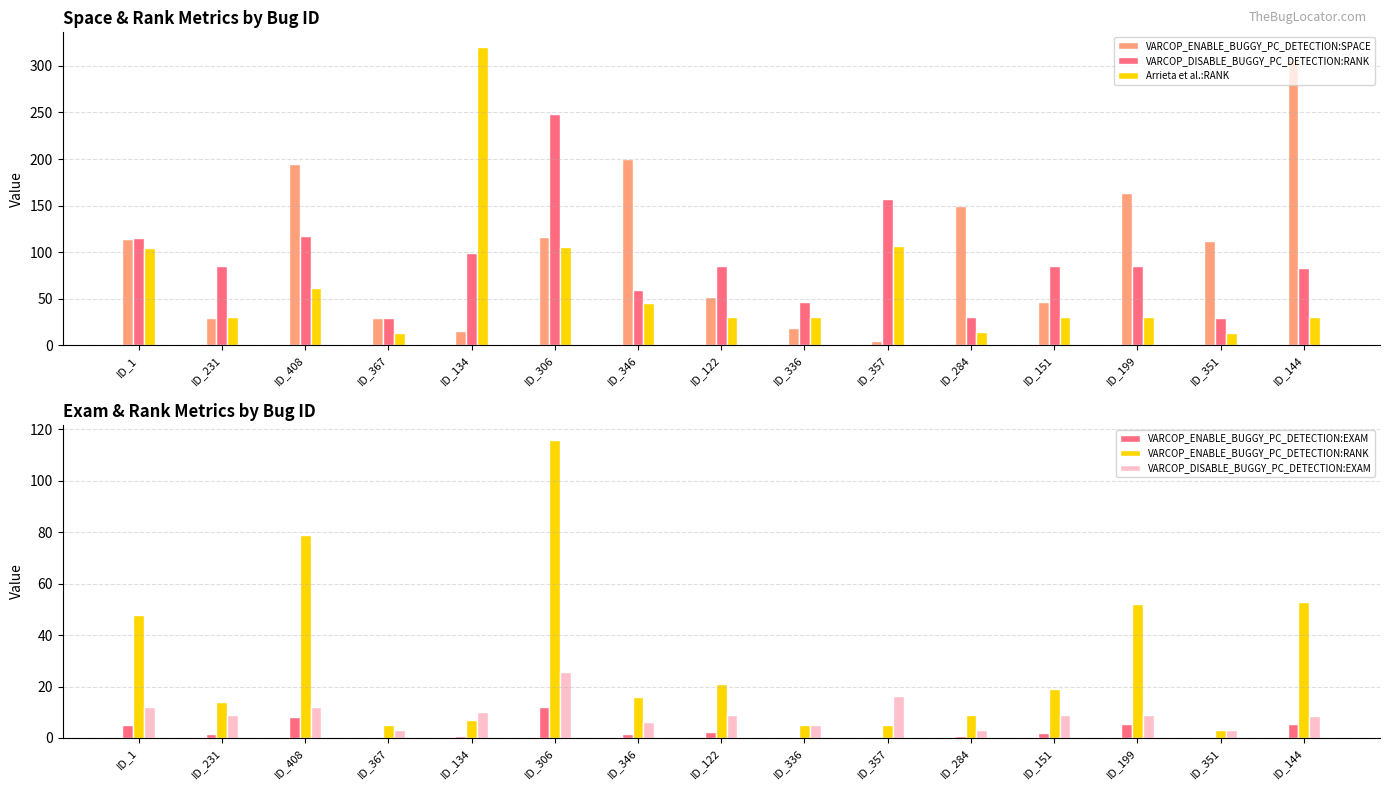

What is the total value across all series at ID_199?

345.2